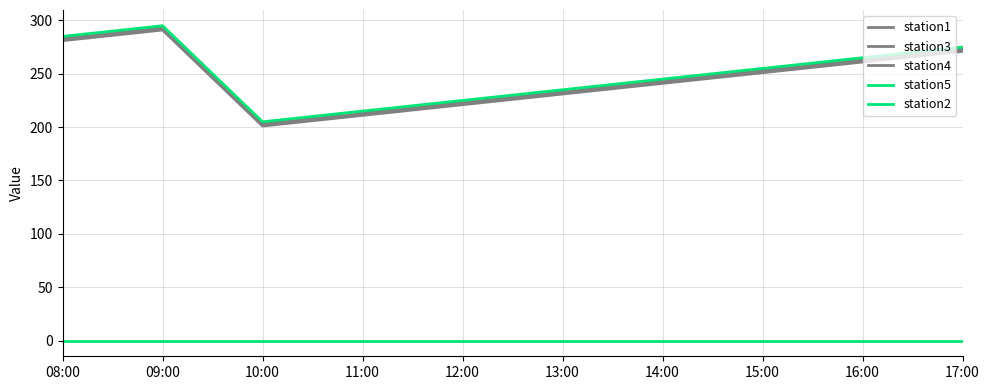

At which category is the sum across all series the highest?

09:00